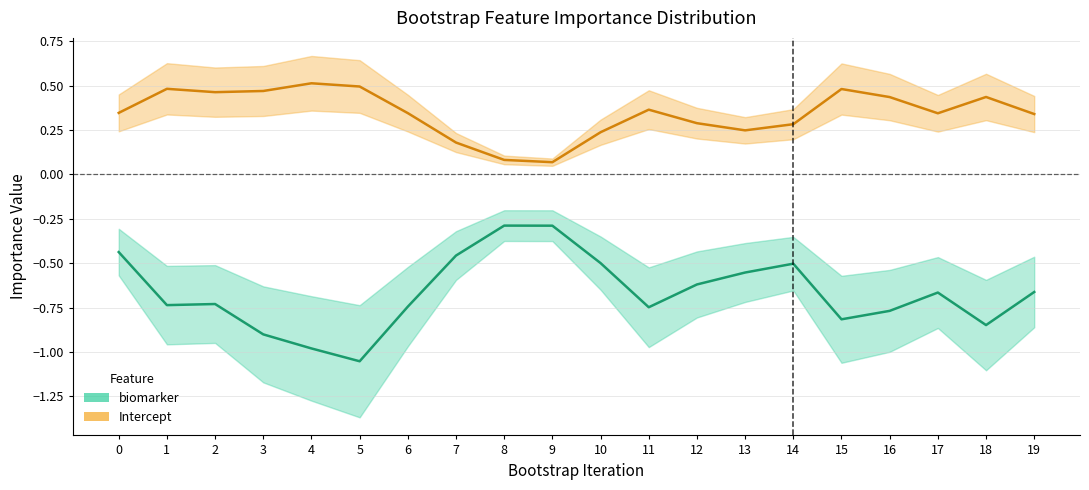

The value of Intercept at 16 is 0.1. True or false?

False